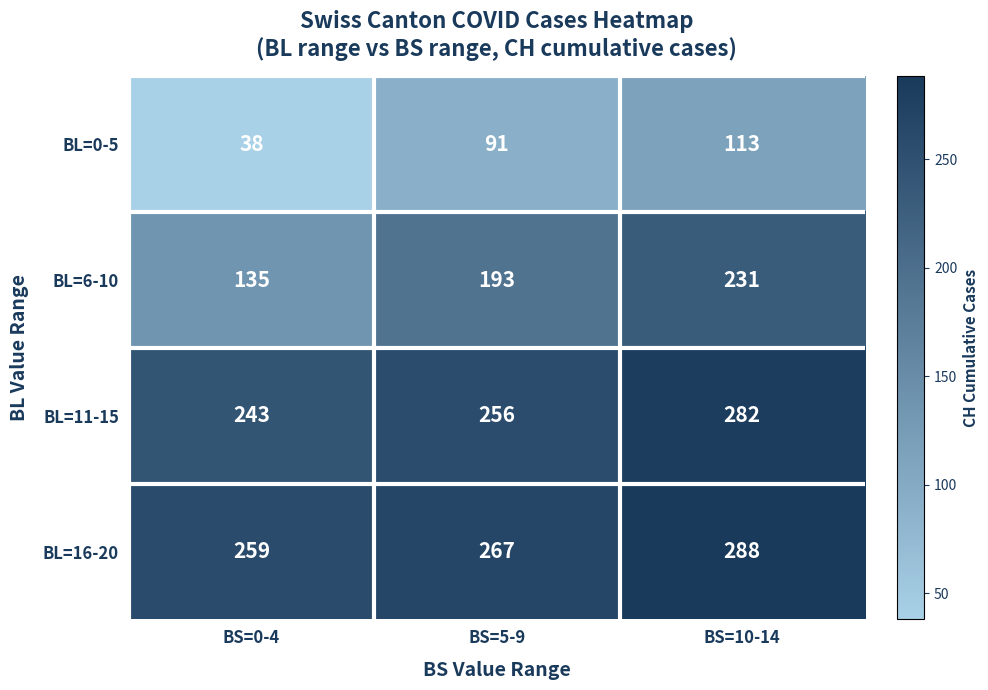

The BL=16-20 series shows 288 at BS=10-14. True or false?

True